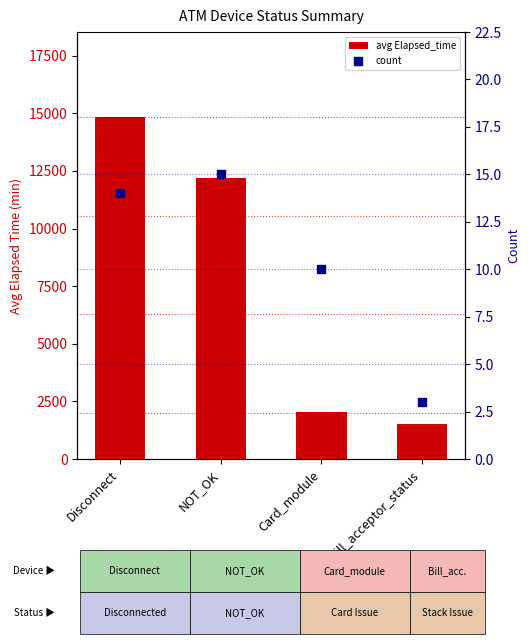

What is the total value across all series at Disconnect?

14834